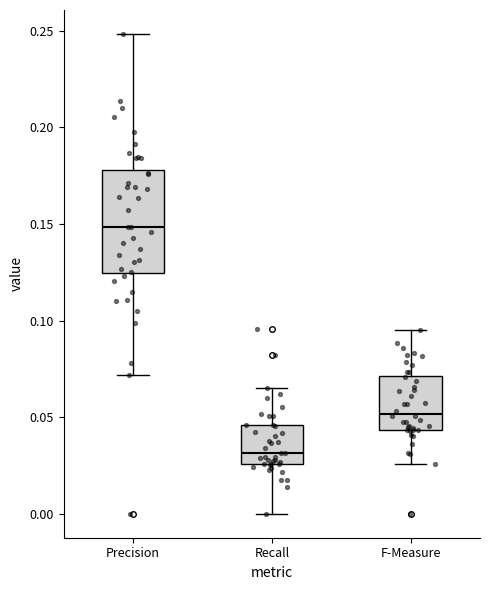

Comparing the boxes themselves (not the whiskers), which one is the tallest?

Precision